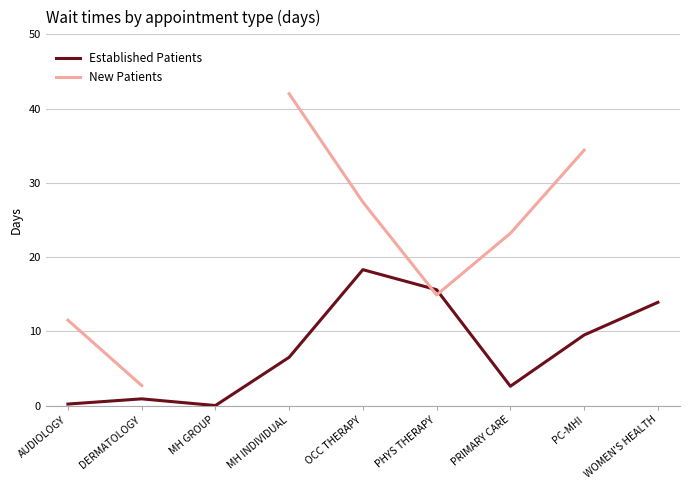

After their last crossing, which series has the higher values: Established Patients or New Patients?

New Patients